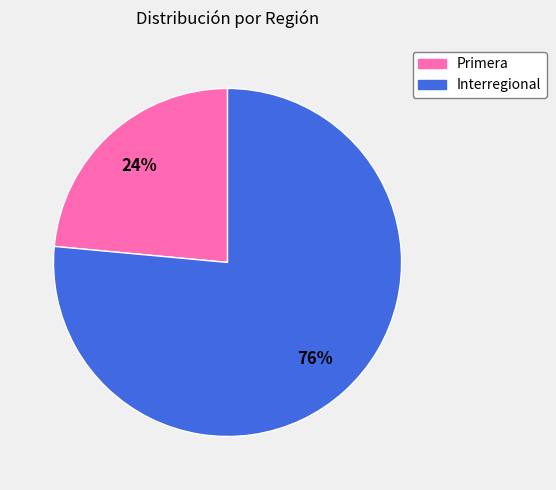

Is it true that Primera is 18% of the pie?

False